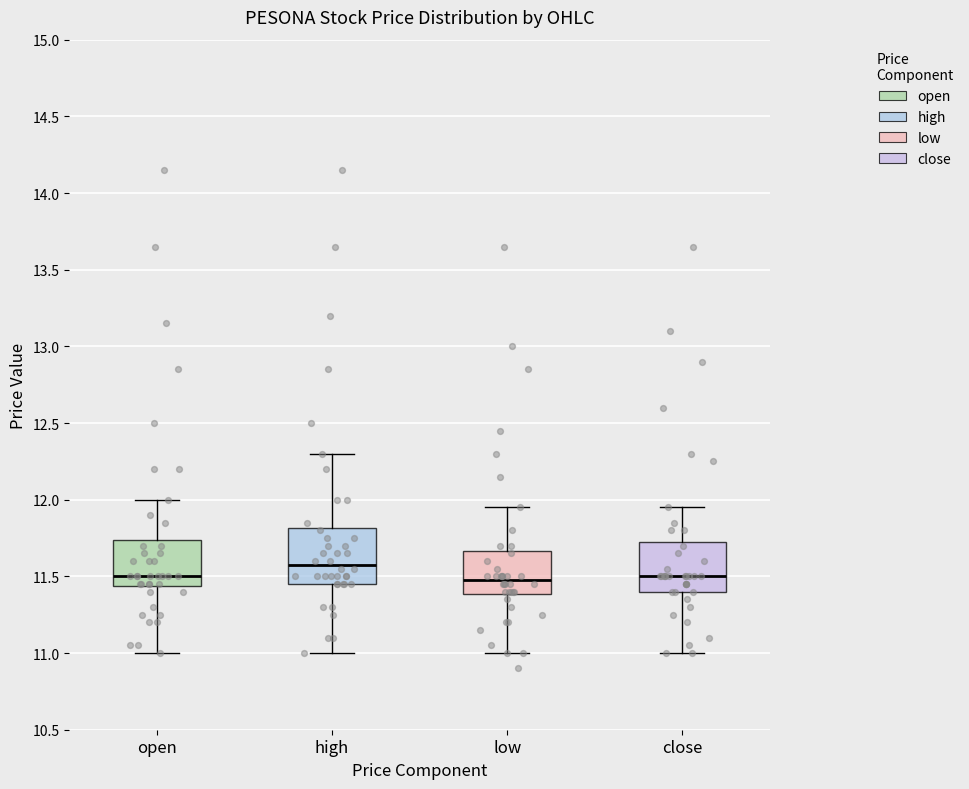

Where does the median line of the box for low sit on the y-axis? The values are not printed on the chart, so give them approximately, as read against the axis.

11.50